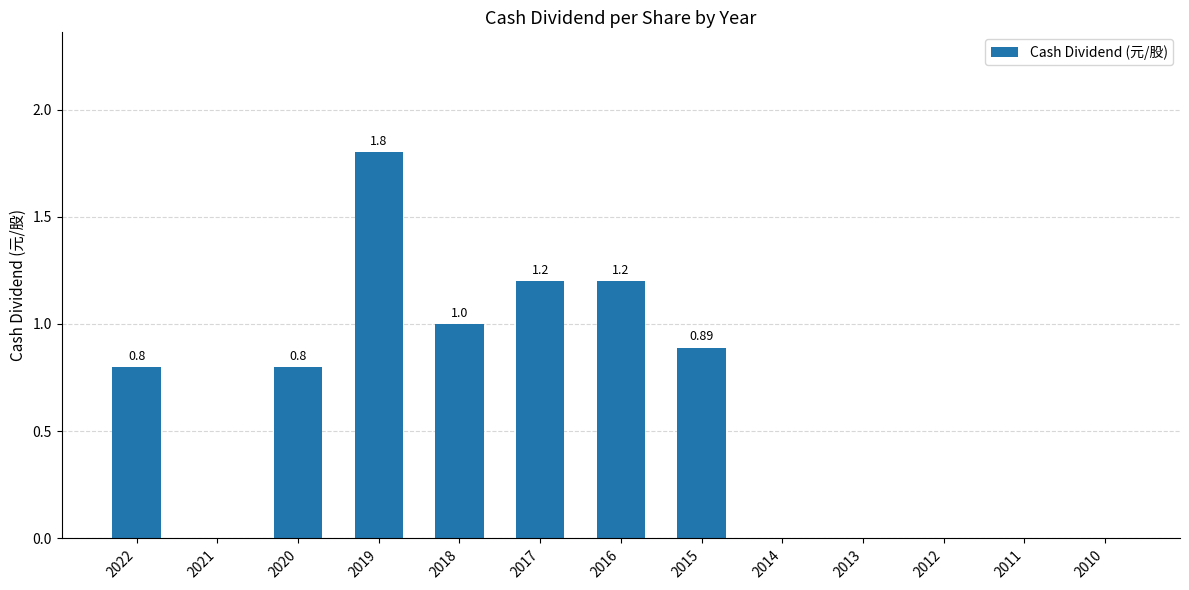

What is the change in value from 2022 to 2015?

+0.1